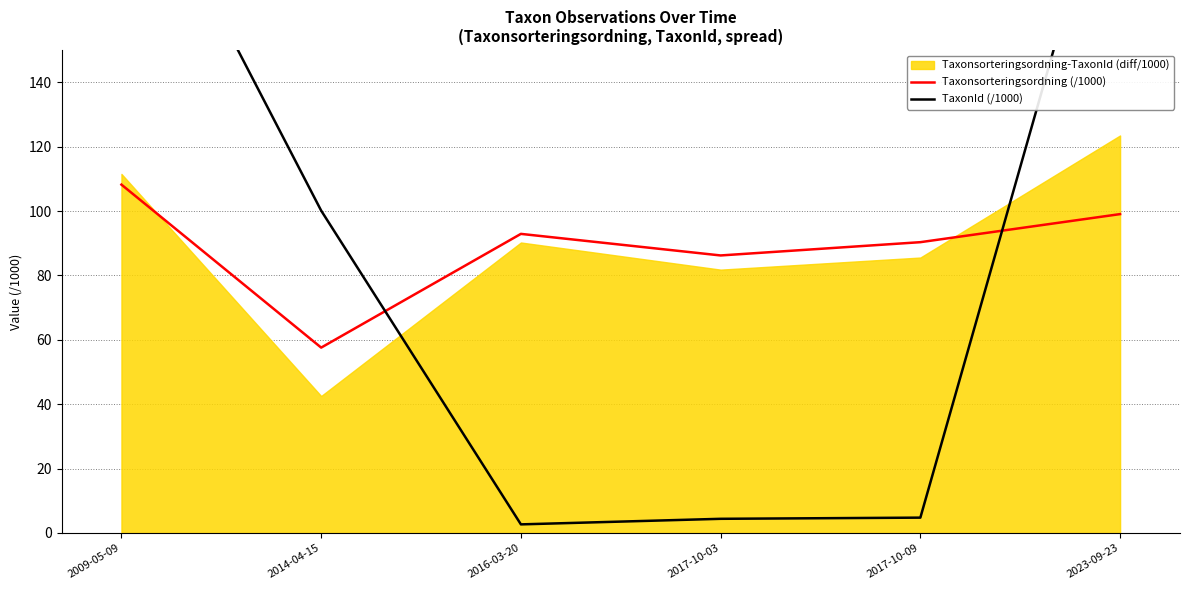

True or false: TaxonId (/1000) has more than 1 points higher than both neighbors.

False